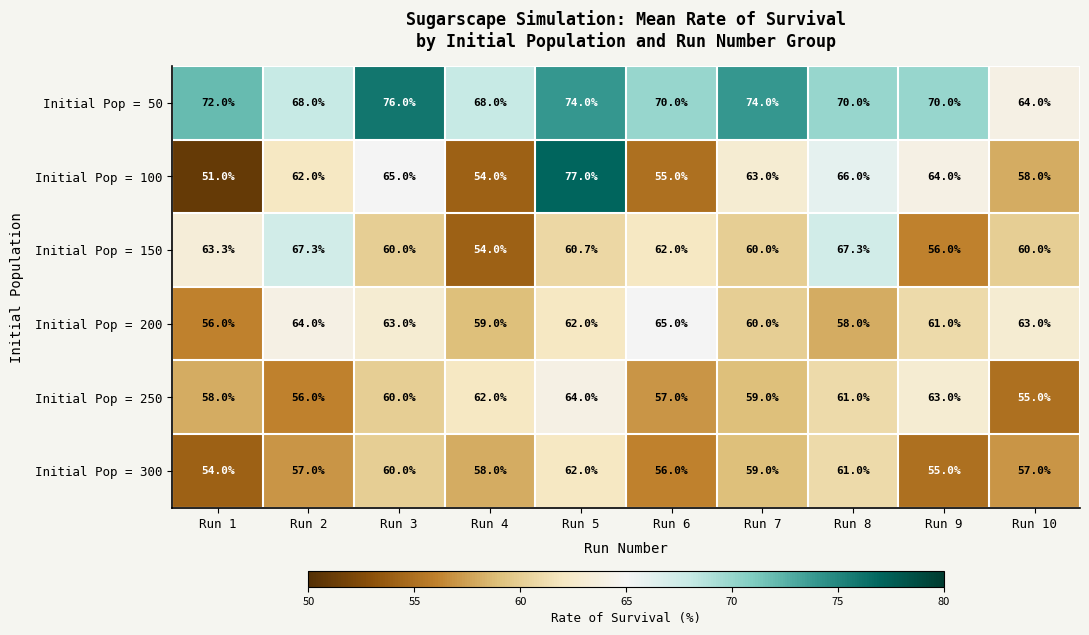

What is the difference between the maximum and second lowest values in the Initial Pop = 200 series?

7.0